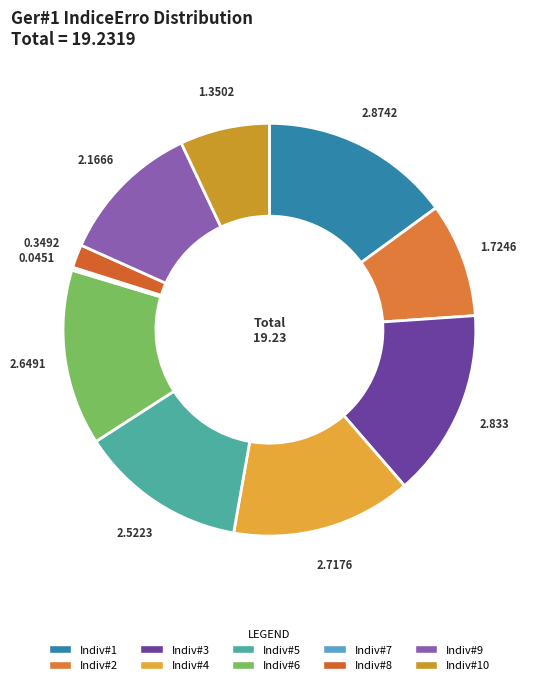

How many segments does this pie chart have?

10